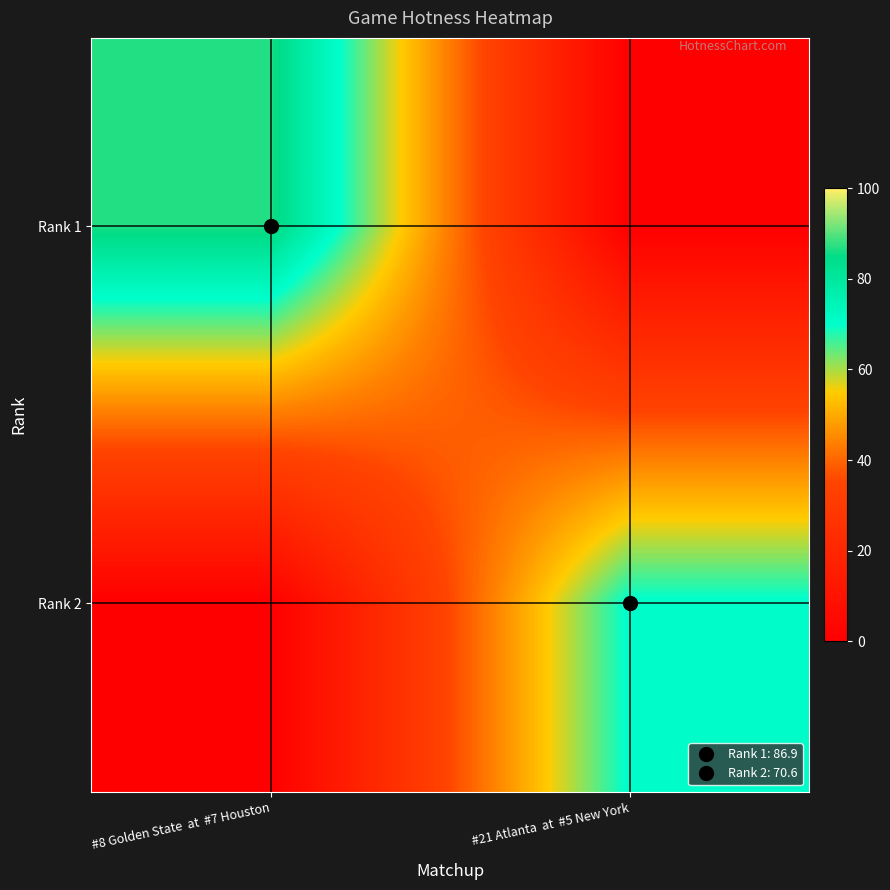

At how many categories does at least one series exceed 43?

2